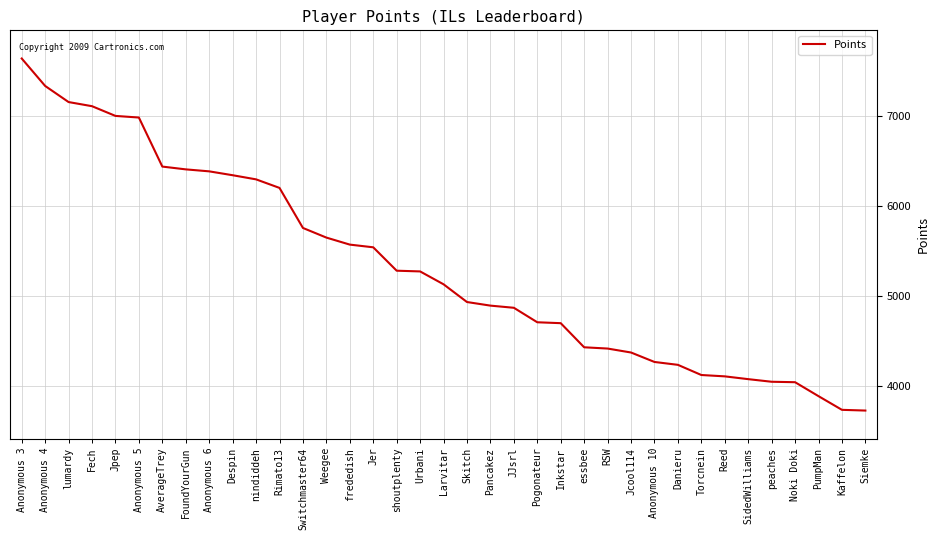

Which has a higher value, PumpMan or Jcool114?

Jcool114